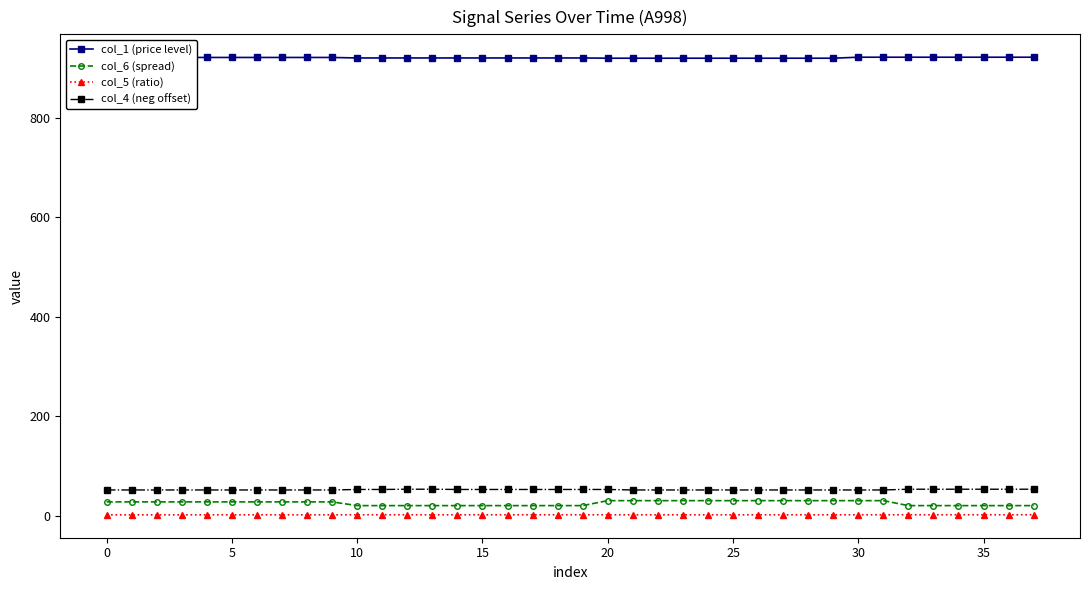

True or false: col_4 (neg offset) and col_6 (spread) cross at least once.

False